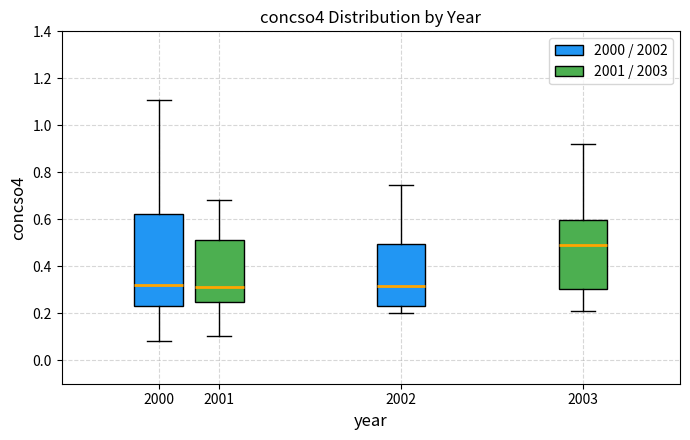

Reading left to right, transcribe this box plot: for each box, give where its median line is, the range the box spans, and where its two whiskers end, as read against the y-axis. The values are not printed on the chart, so give them approximately, as read against the axis.

2000: median 0.32, box 0.24 to 0.62, whiskers 0.08 to 1.10
2001: median 0.32, box 0.24 to 0.52, whiskers 0.10 to 0.68
2002: median 0.32, box 0.24 to 0.50, whiskers 0.20 to 0.74
2003: median 0.50, box 0.30 to 0.60, whiskers 0.20 to 0.92